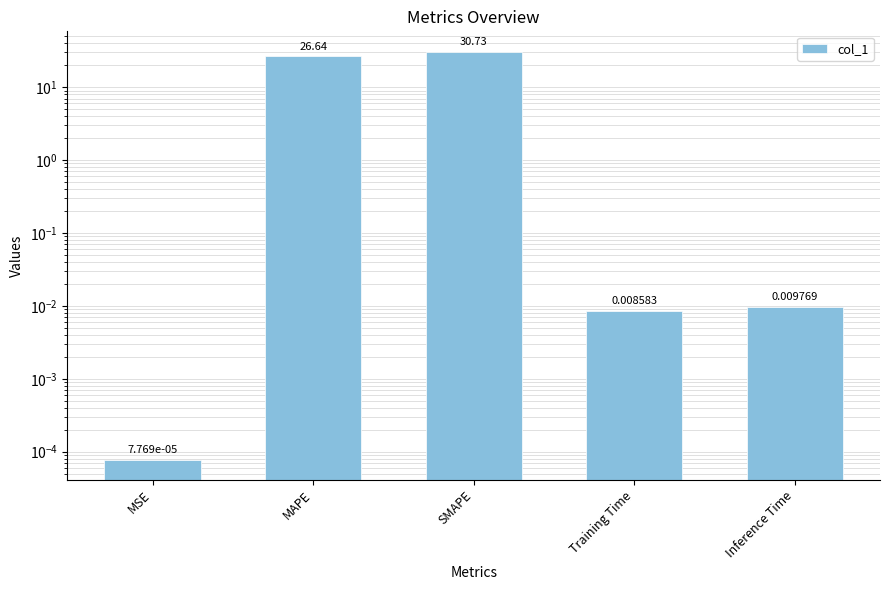

List the labels in order of value, smallest first.

MSE, Training Time, Inference Time, MAPE, SMAPE